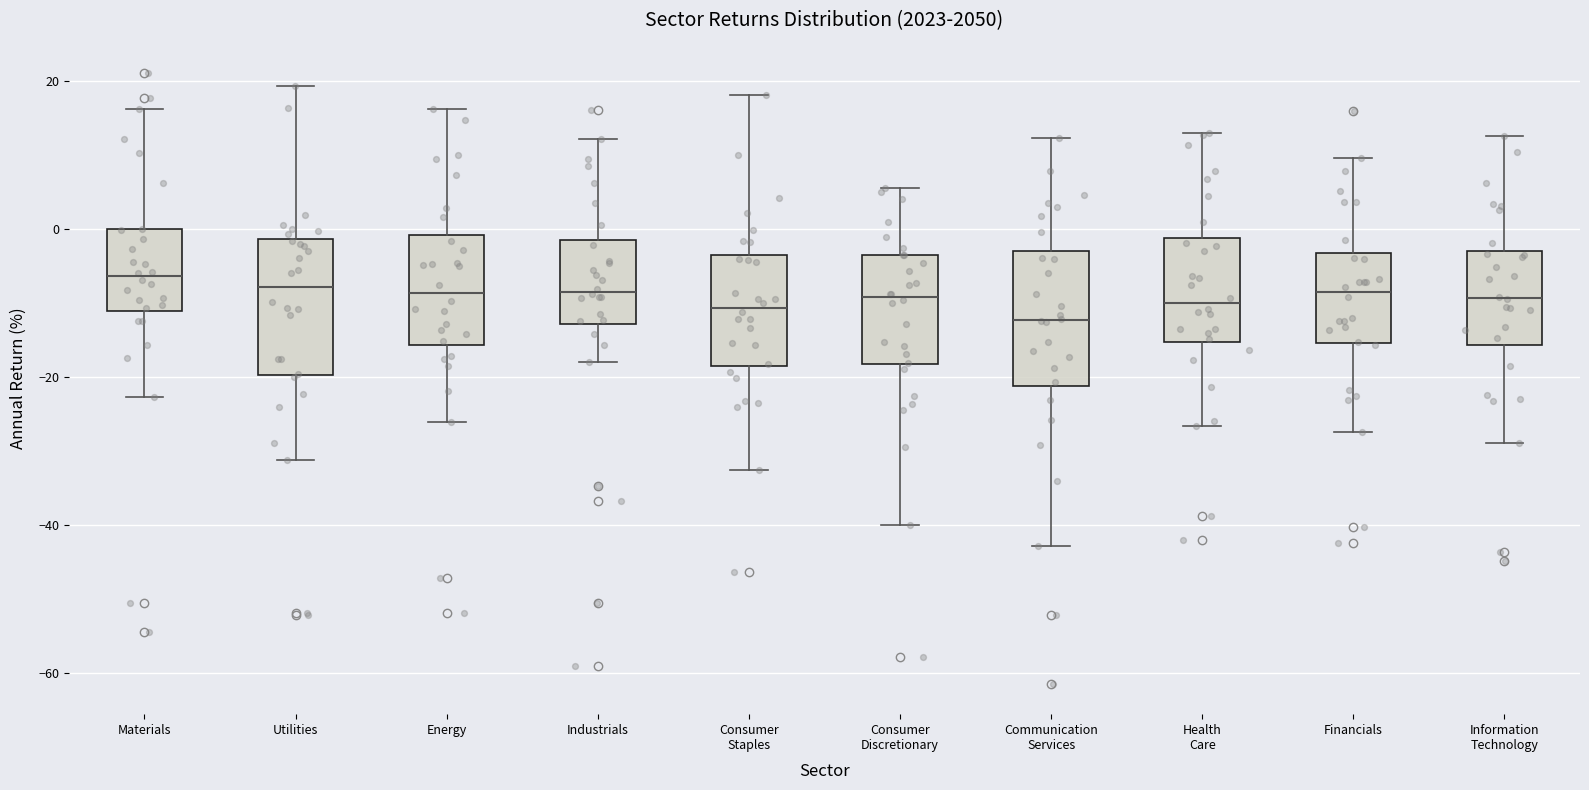

Where does the upper whisker of the box for Materials end on the y-axis? The values are not printed on the chart, so give them approximately, as read against the axis.

16